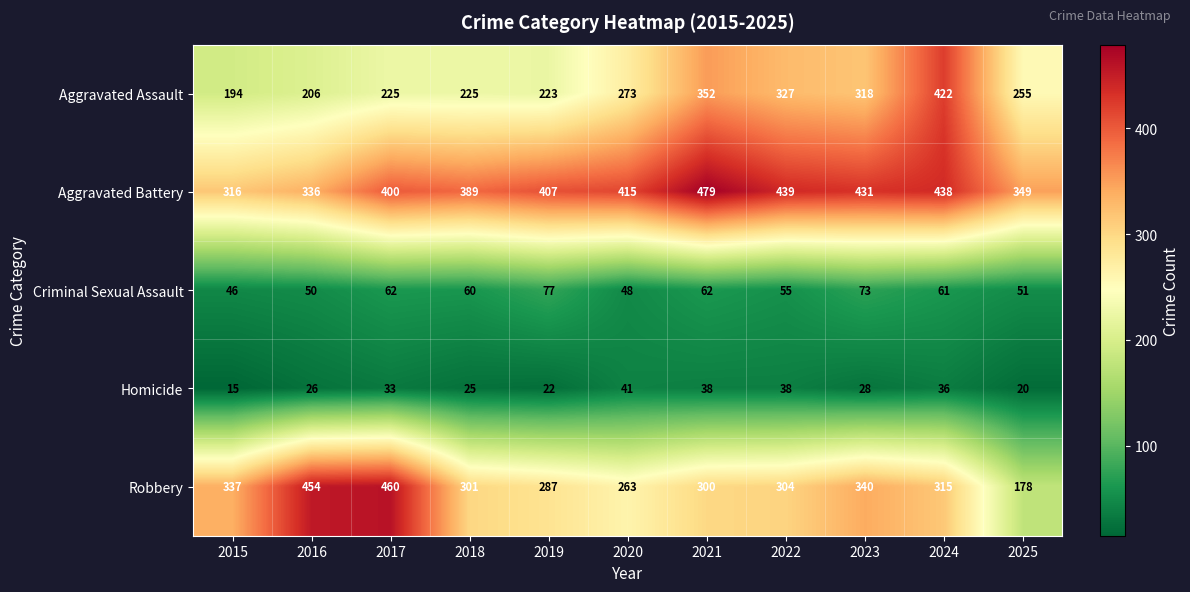

True or false: Criminal Sexual Assault has a value of 62 at 2017.

True